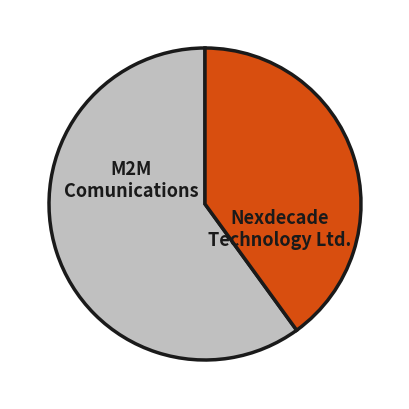

Does Nexdecade Technology Ltd. represent more than half of the total?

Yes